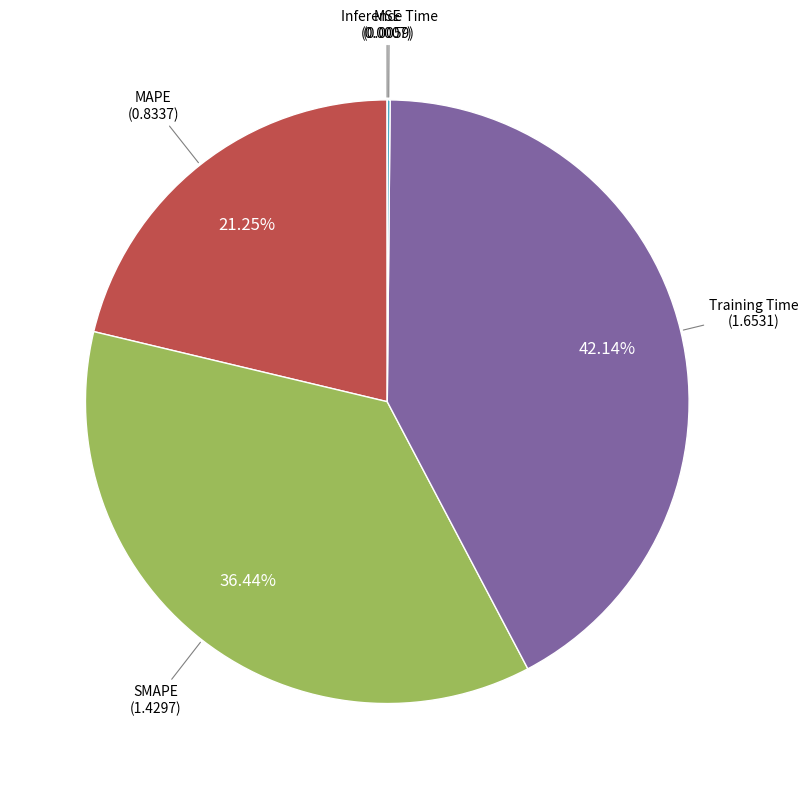

Is there a majority slice in this chart?

No